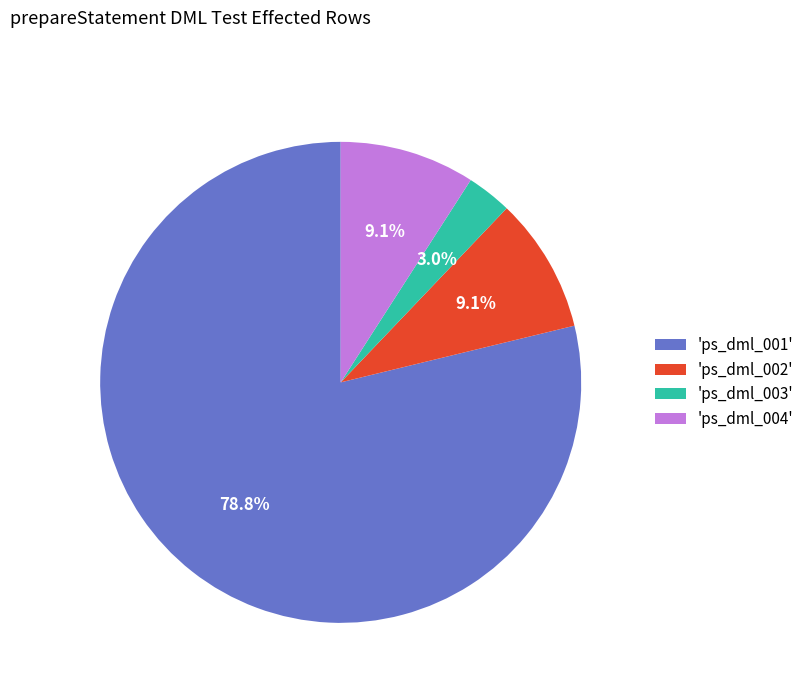

What is the total percentage of 'ps_dml_004' and 'ps_dml_001'?

87.9%